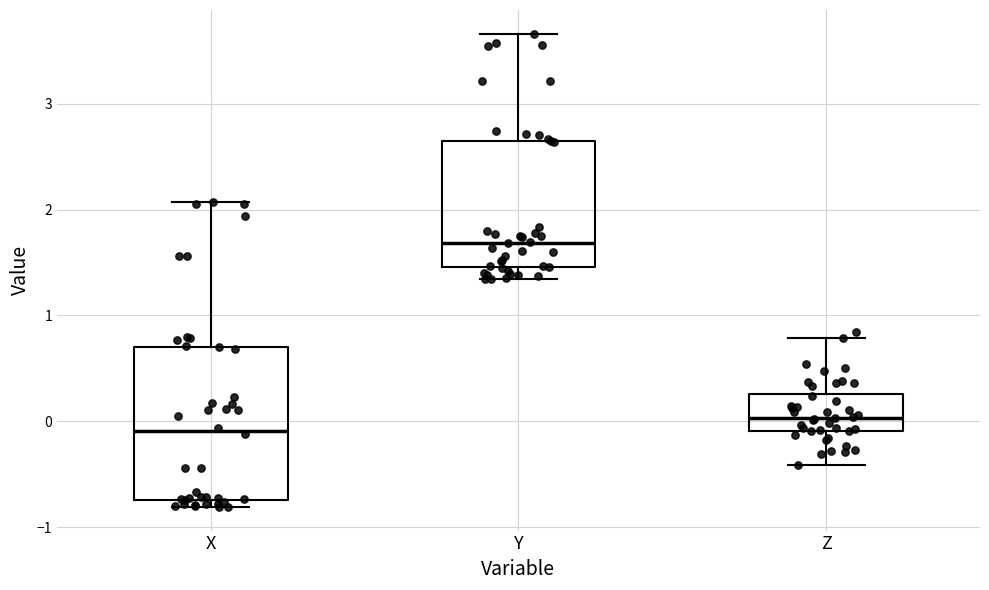

Which box has the highest median line?

Y